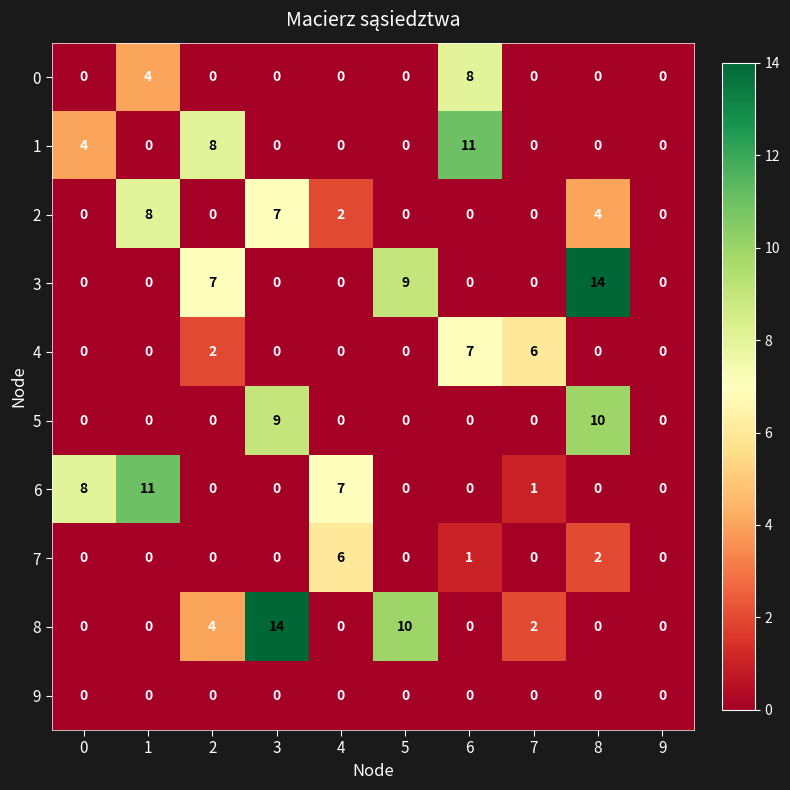

Is the value of 9 at 4 greater than the value of 6 at 4?

No